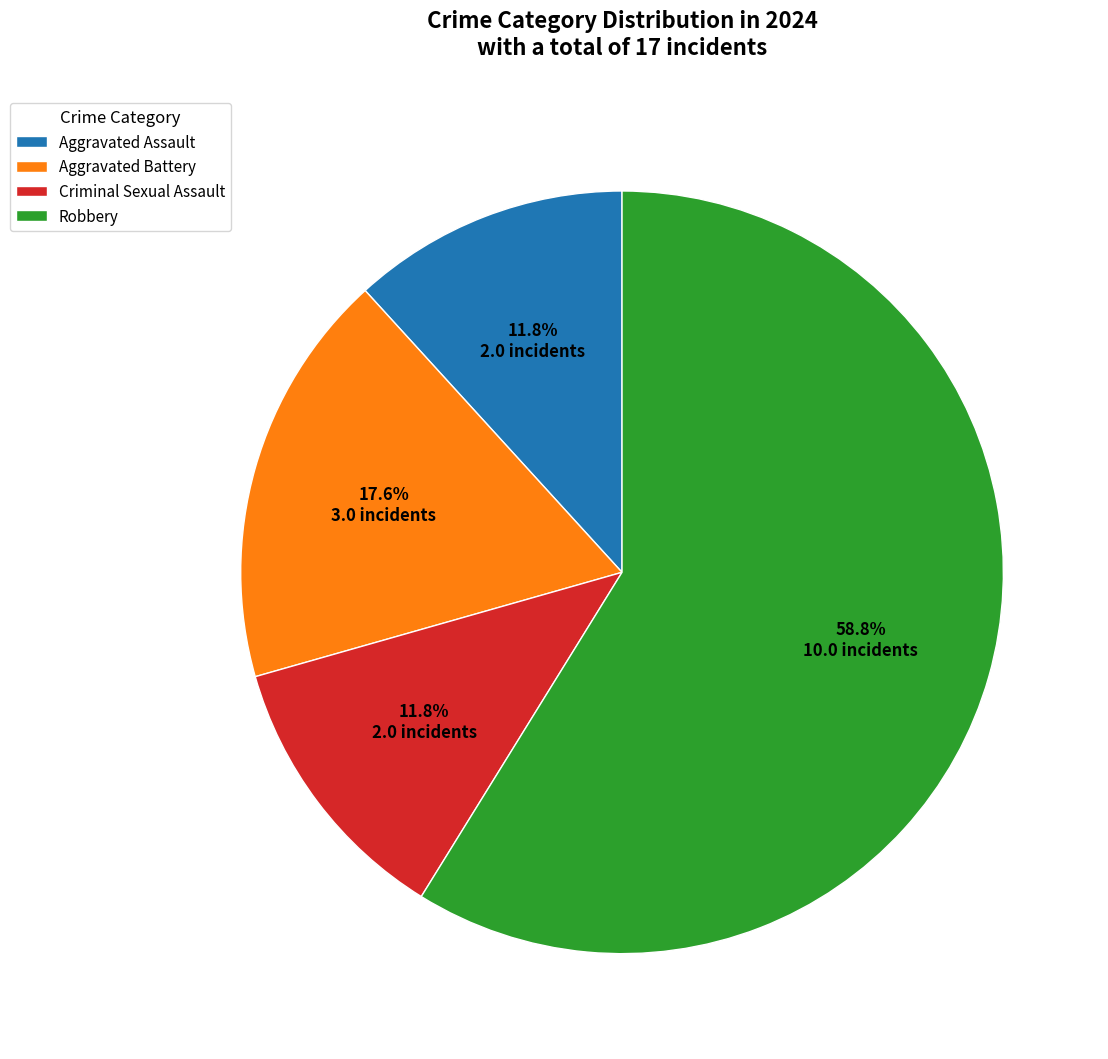

Is the sum of Aggravated Battery and Criminal Sexual Assault greater than half?

No